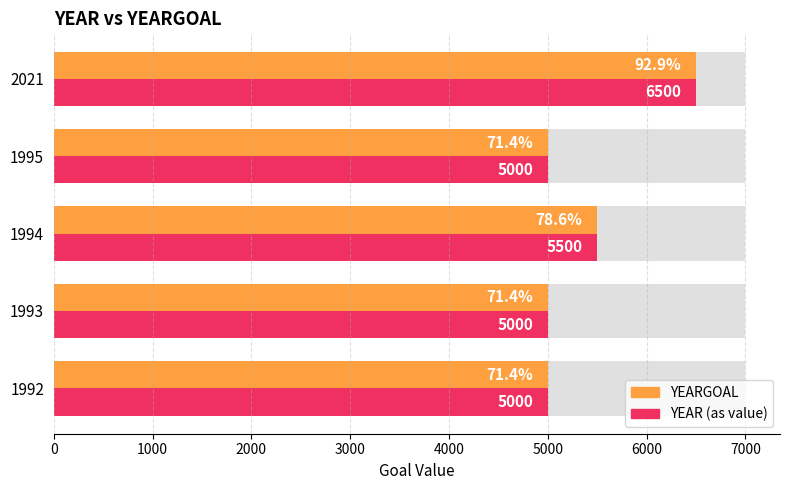

What are all the series names shown in the legend?

YEARGOAL, YEAR (as value)